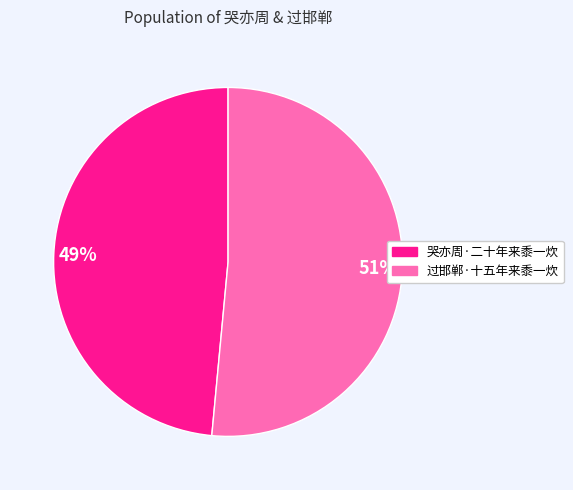

Rank the categories by value from lowest to highest.

49%, 51%